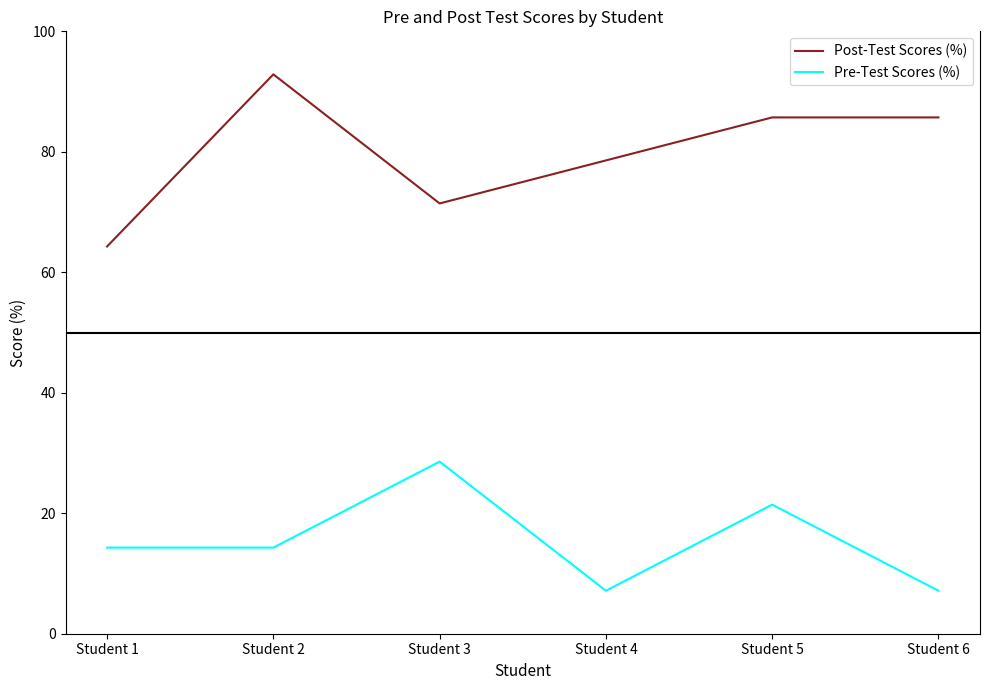

Where is the first local maximum for Pre-Test Scores (%)?

Student 3